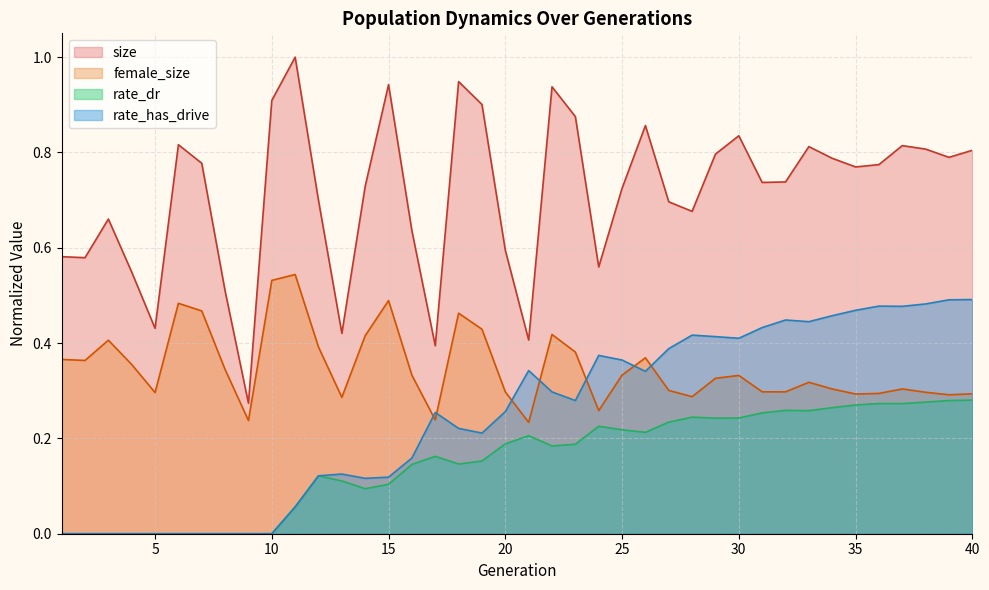

The value of size at 21 is 0.4. True or false?

True